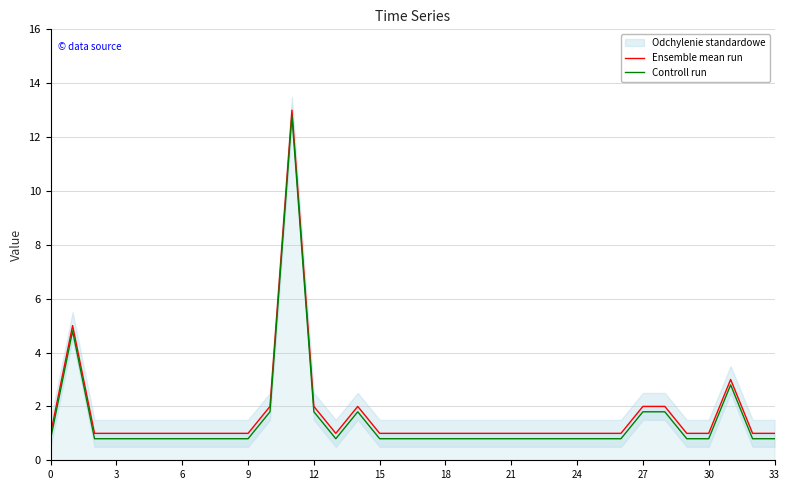

True or false: Controll run has a value of 1.4 at 30.

False